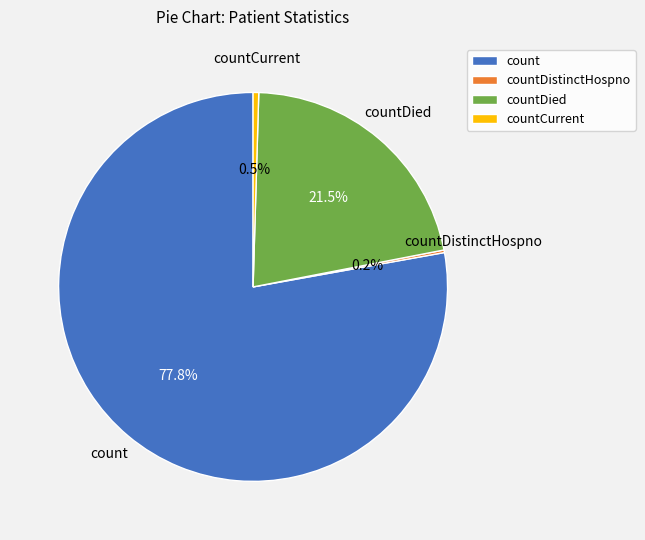

Does any single category account for the majority?

Yes